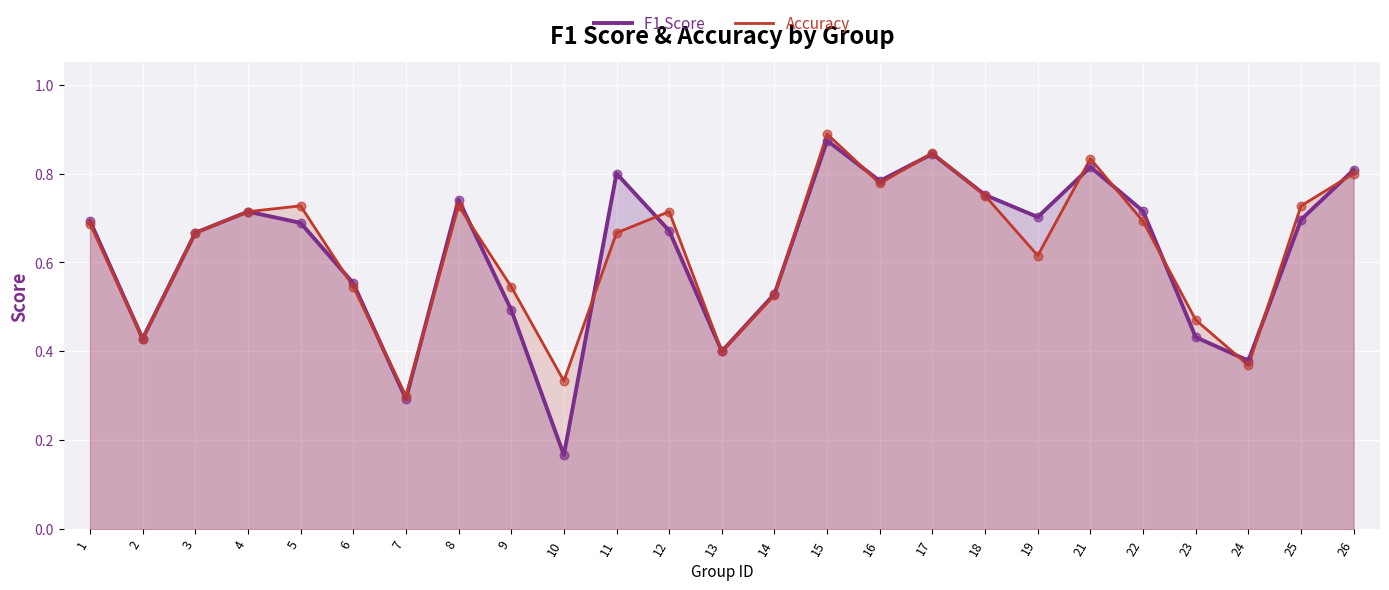

Which series has the largest total across all categories?

Accuracy